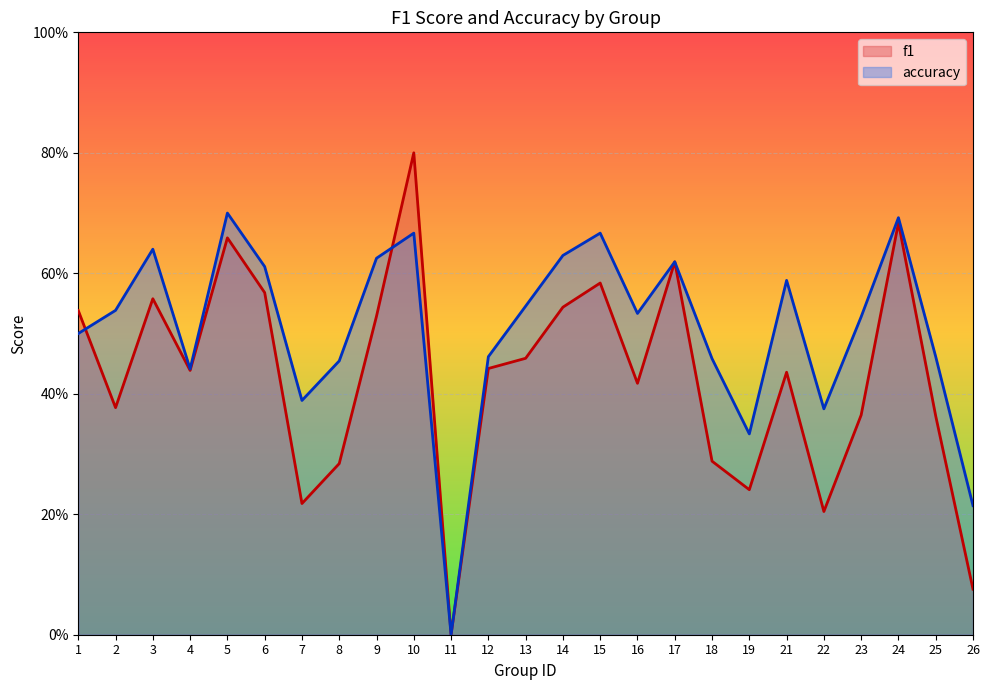

Reading right to left, transcribe all the data shown in this chart.

f1: 26=0.1	25=0.4	24=0.7	23=0.4	22=0.2	21=0.4	19=0.2	18=0.3	17=0.6	16=0.4	15=0.6	14=0.5	13=0.5	12=0.4	11=0.0	10=0.8	9=0.5	8=0.3	7=0.2	6=0.6	5=0.7	4=0.4	3=0.6	2=0.4	1=0.5
accuracy: 26=0.2	25=0.5	24=0.7	23=0.5	22=0.4	21=0.6	19=0.3	18=0.5	17=0.6	16=0.5	15=0.7	14=0.6	13=0.5	12=0.5	11=0.0	10=0.7	9=0.6	8=0.5	7=0.4	6=0.6	5=0.7	4=0.4	3=0.6	2=0.5	1=0.5